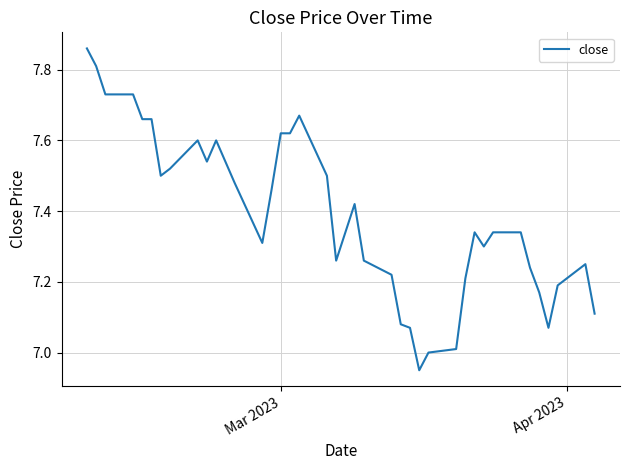

Does the chart display data point markers on the line(s)?

No